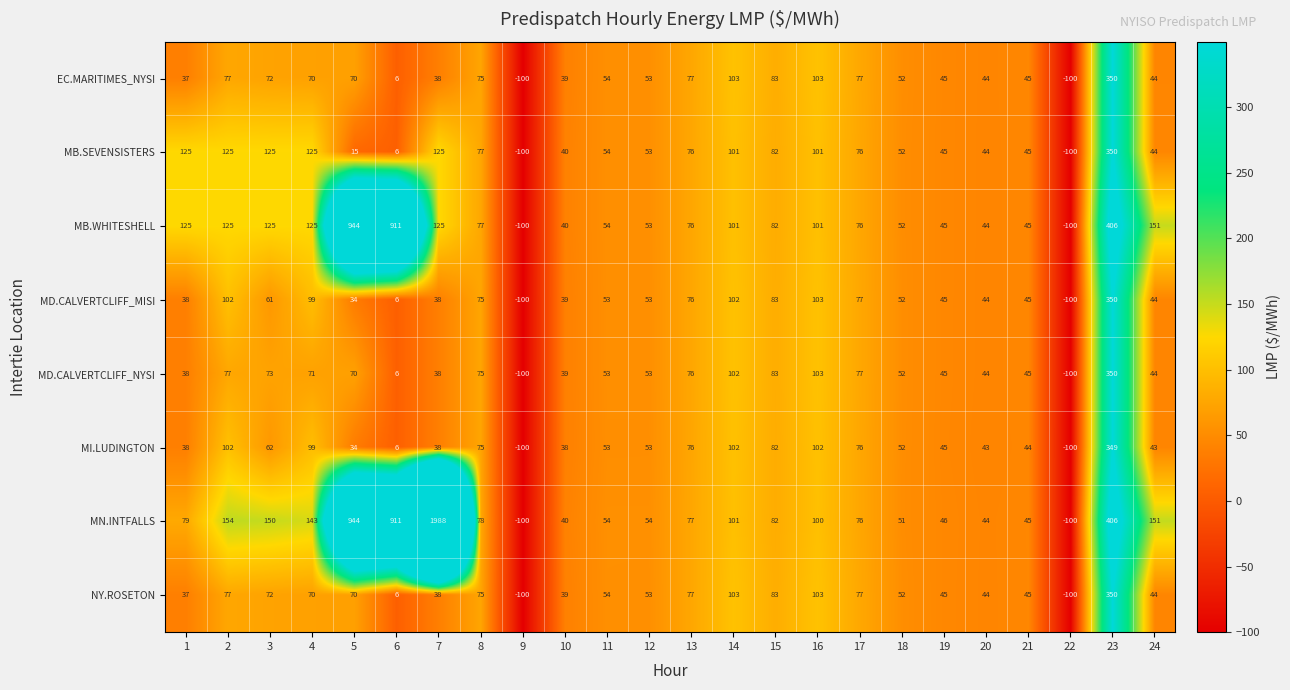

What is the difference between the maximum and second lowest values in the MB.SEVENSISTERS series?

450